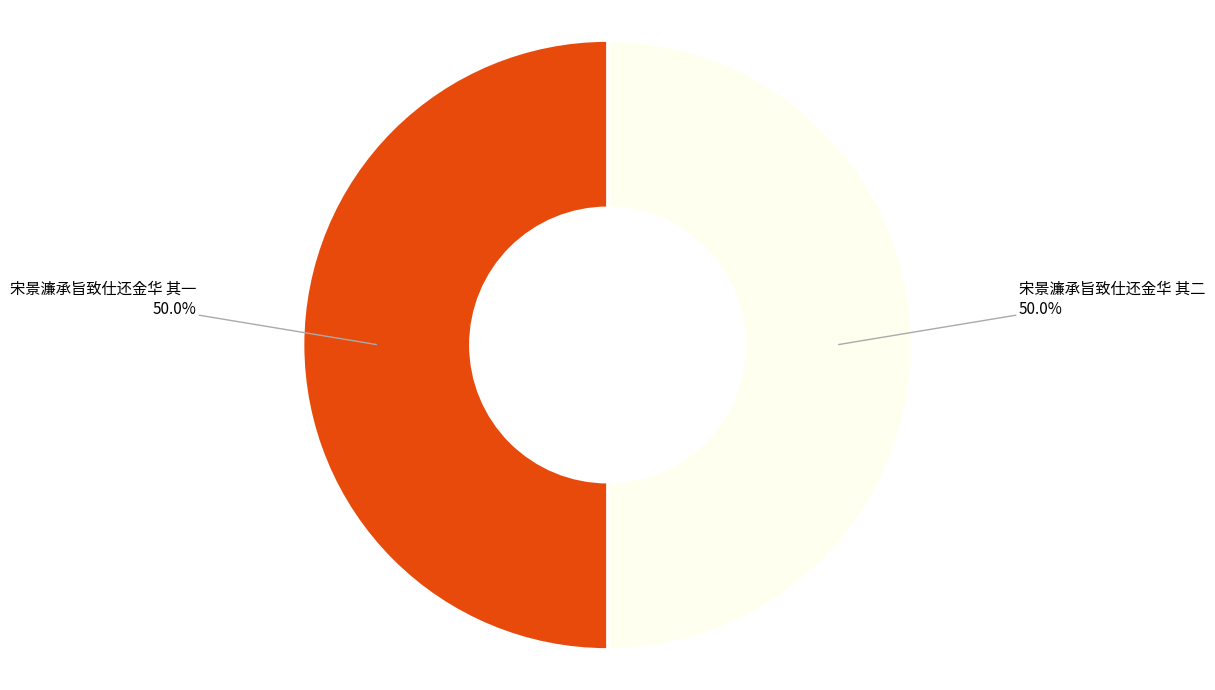

Count the number of slices in the pie.

2